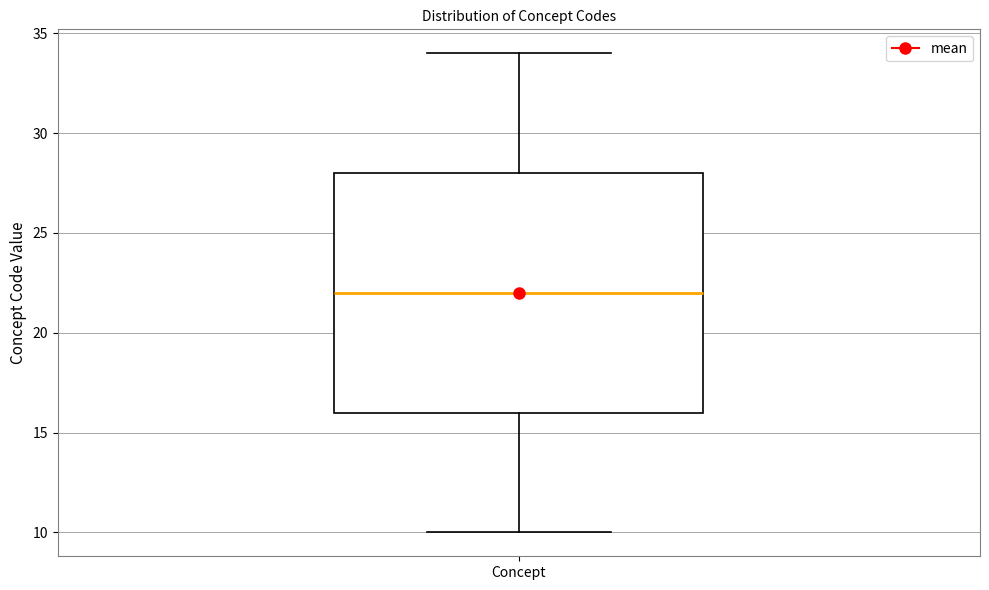

Transcribe this box plot: give where the median line is, the range the box spans, and where the two whiskers end, as read against the y-axis. The values are not printed on the chart, so give them approximately, as read against the axis.

median 22, box 16 to 28, whiskers 10 to 34